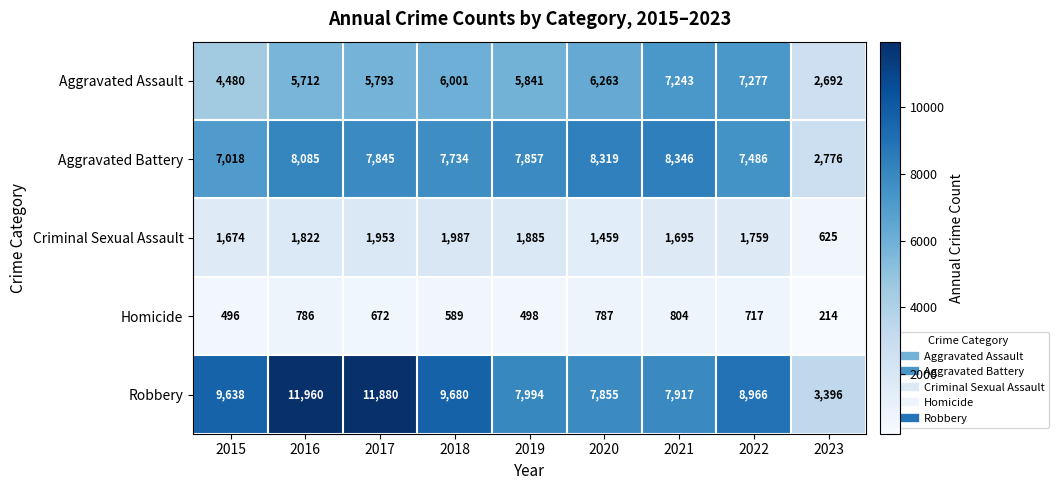

Which category has the lowest value across all series?

2023